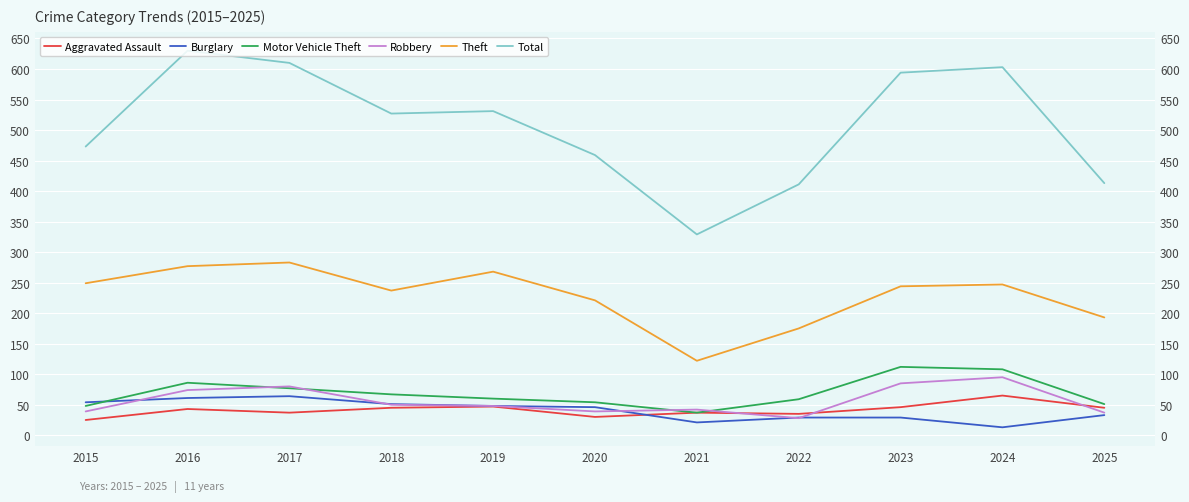

What is the smallest value displayed?

13